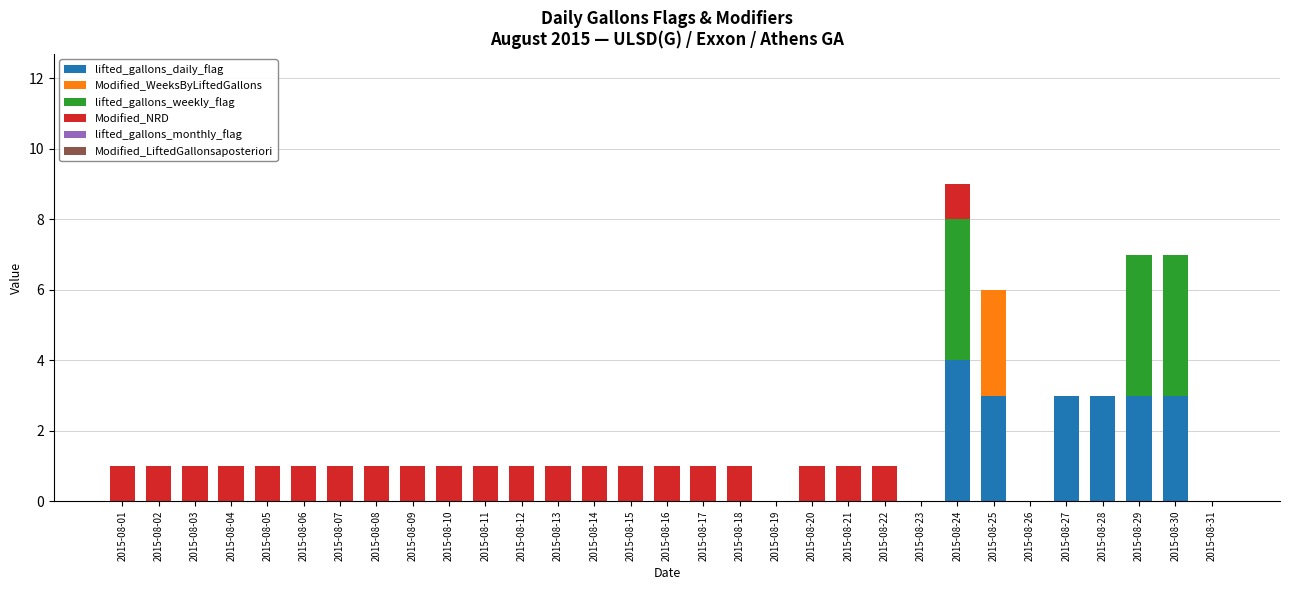

What is the total value across all series at 2015-08-22?

1